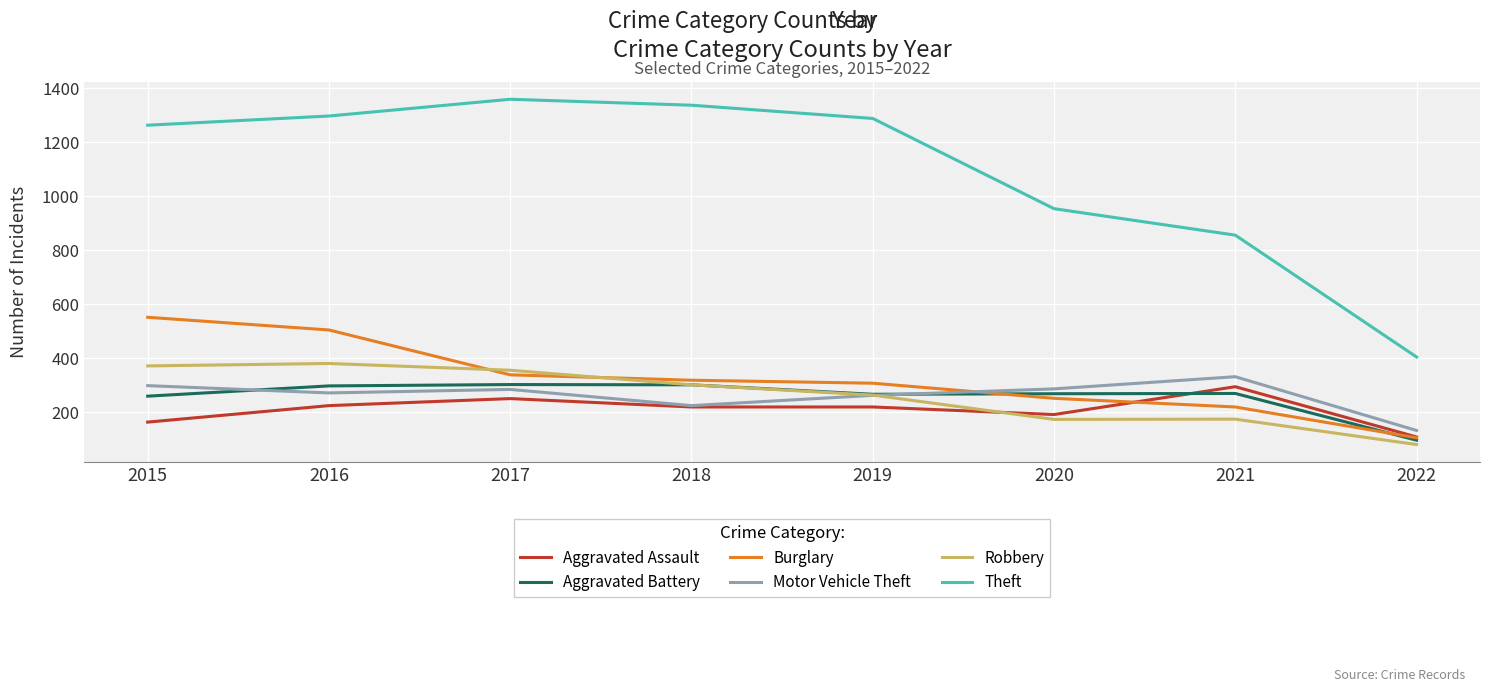

What is the difference between the maximum and minimum values in the Aggravated Battery series?

206